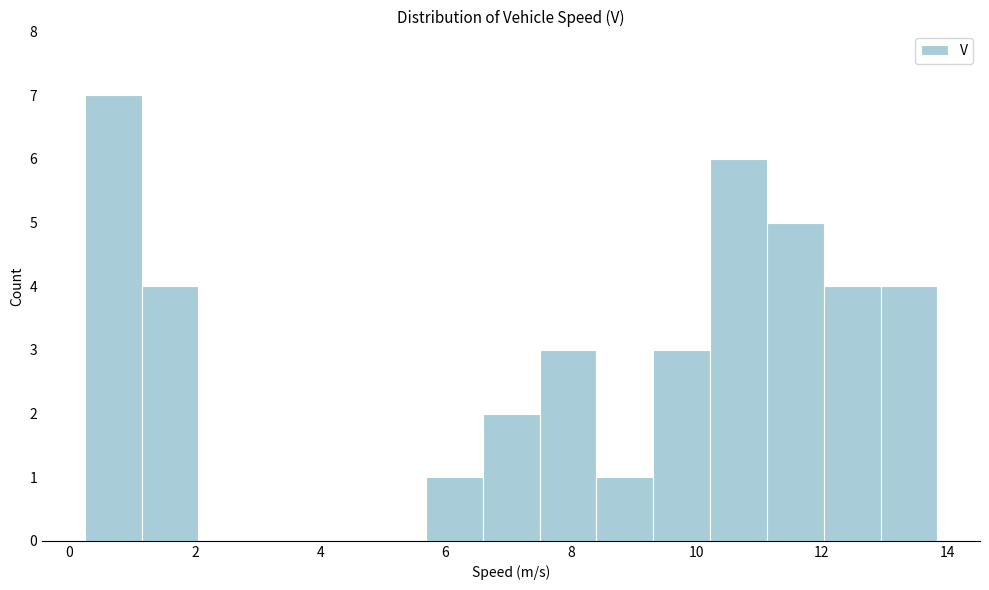

Which range on the x-axis has the tallest bar?

0.2 to 1.2